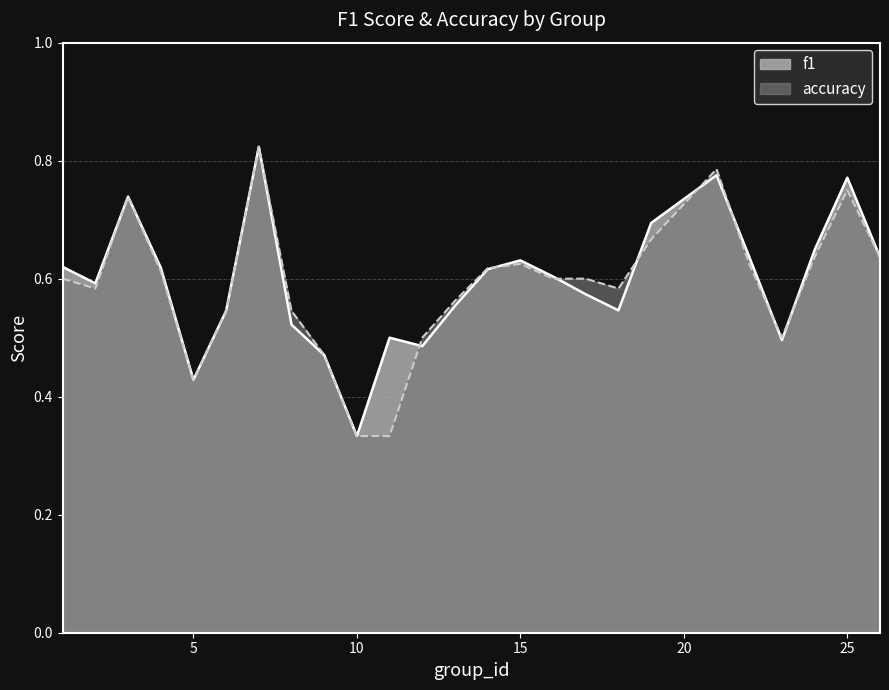

The value of accuracy at 17 is 0.6. True or false?

True